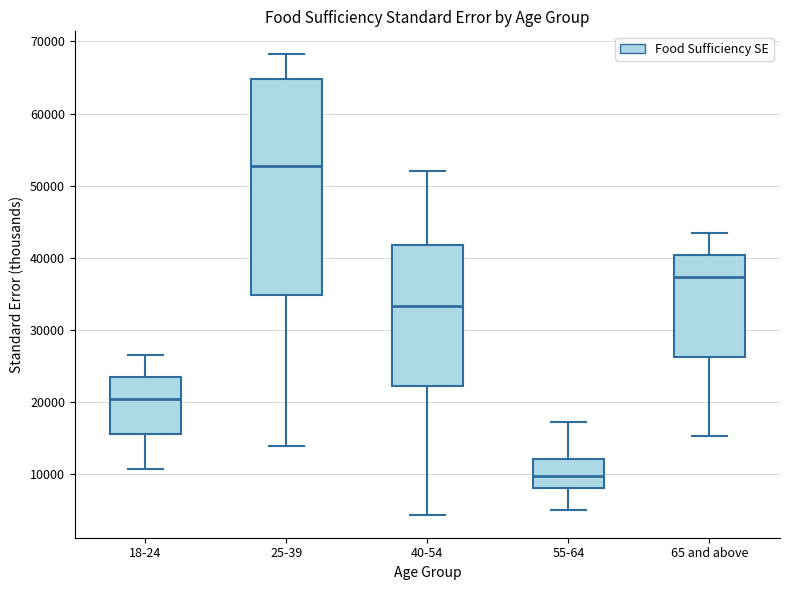

Which box has the lowest median line?

55-64